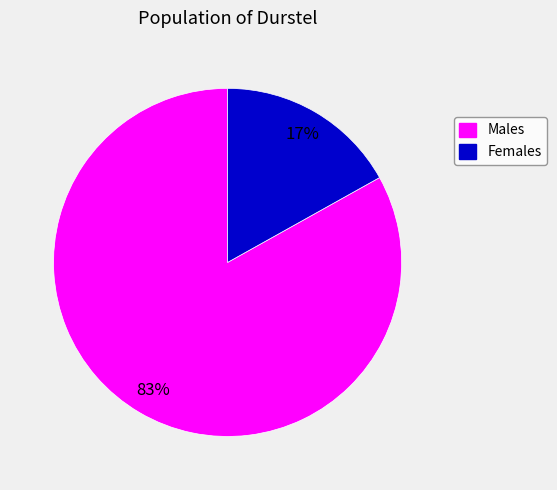

To the nearest percent, what is the average slice percentage?

50%